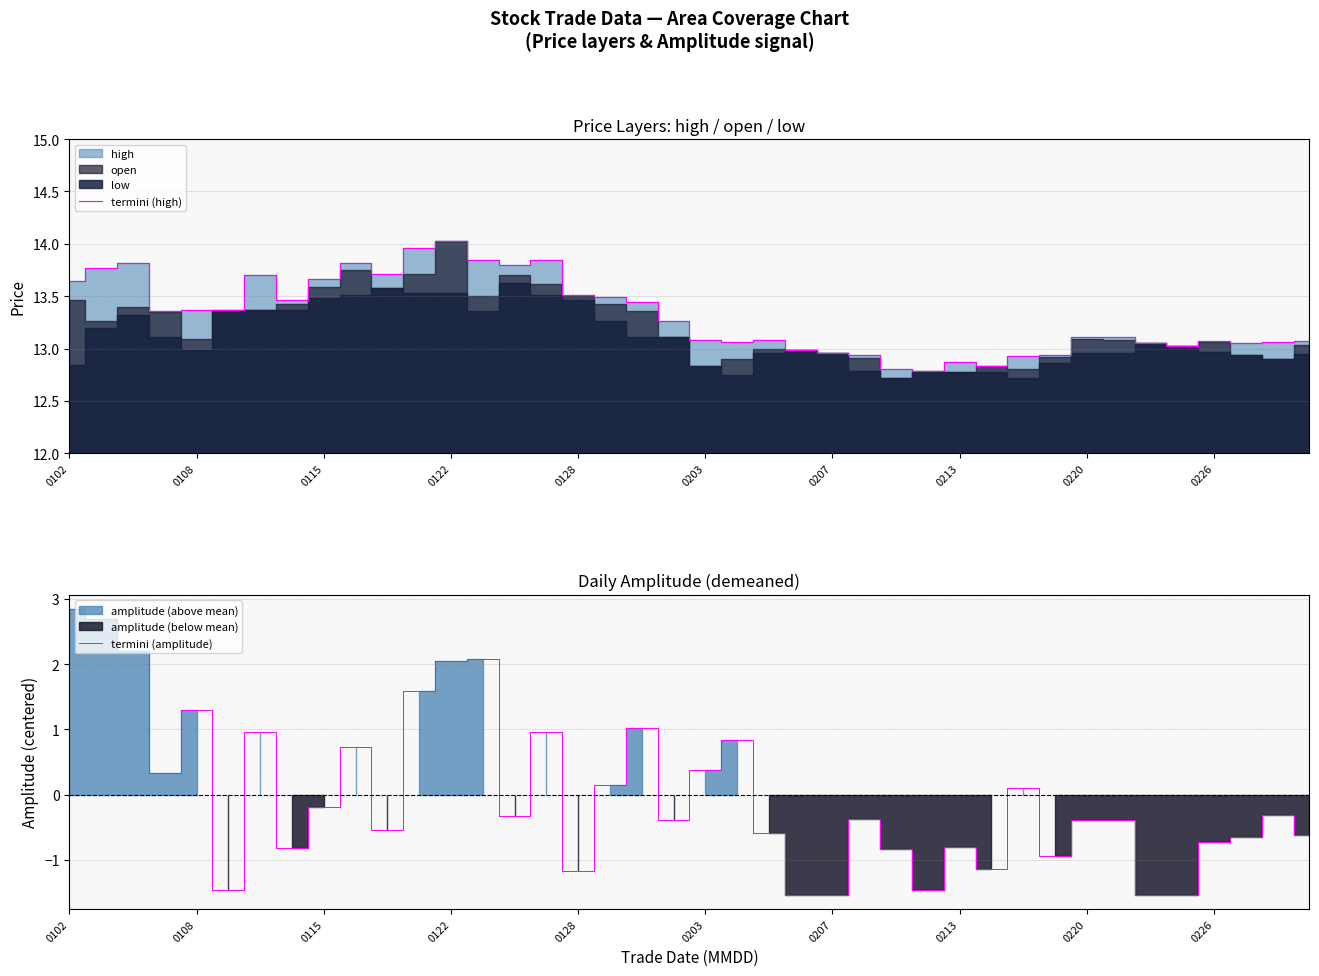

Rank the series by their maximum value, from lowest to highest.

termini (amplitude), termini (high)